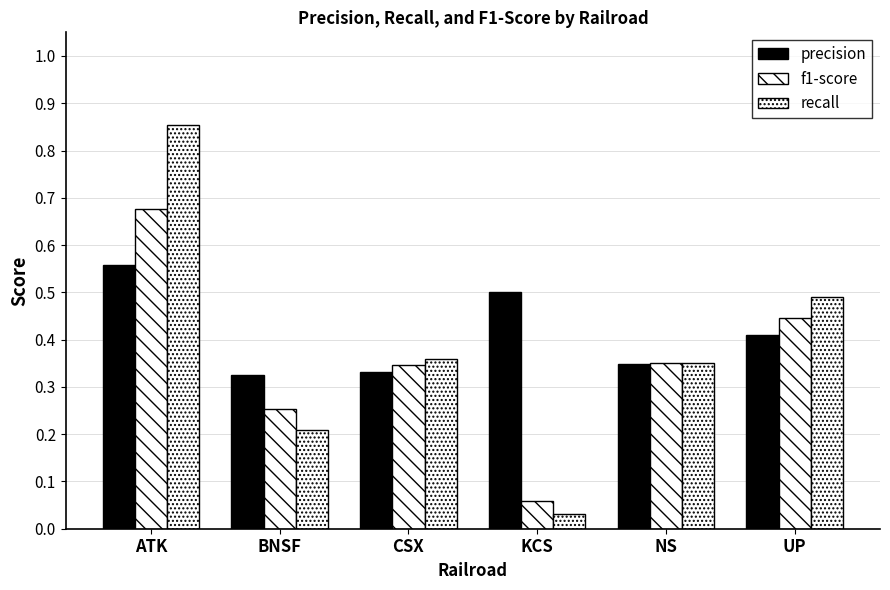

What is the minimum value for f1-score?

0.1